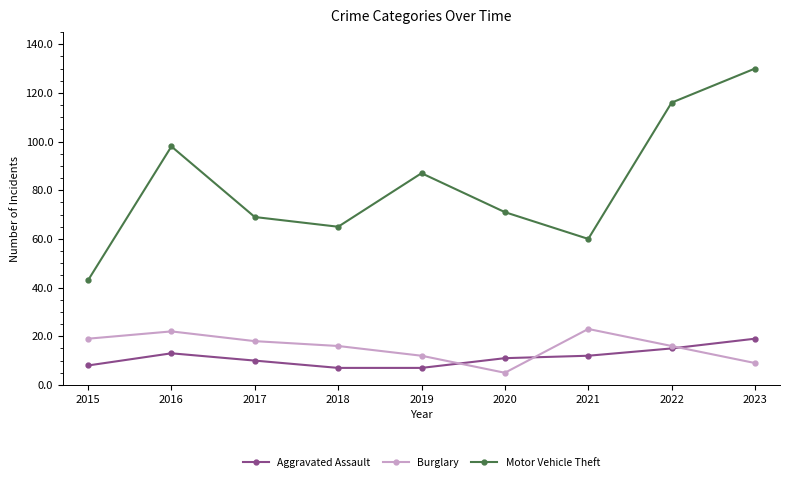

What is the sum of the Motor Vehicle Theft values at 2020 and 2019?

158